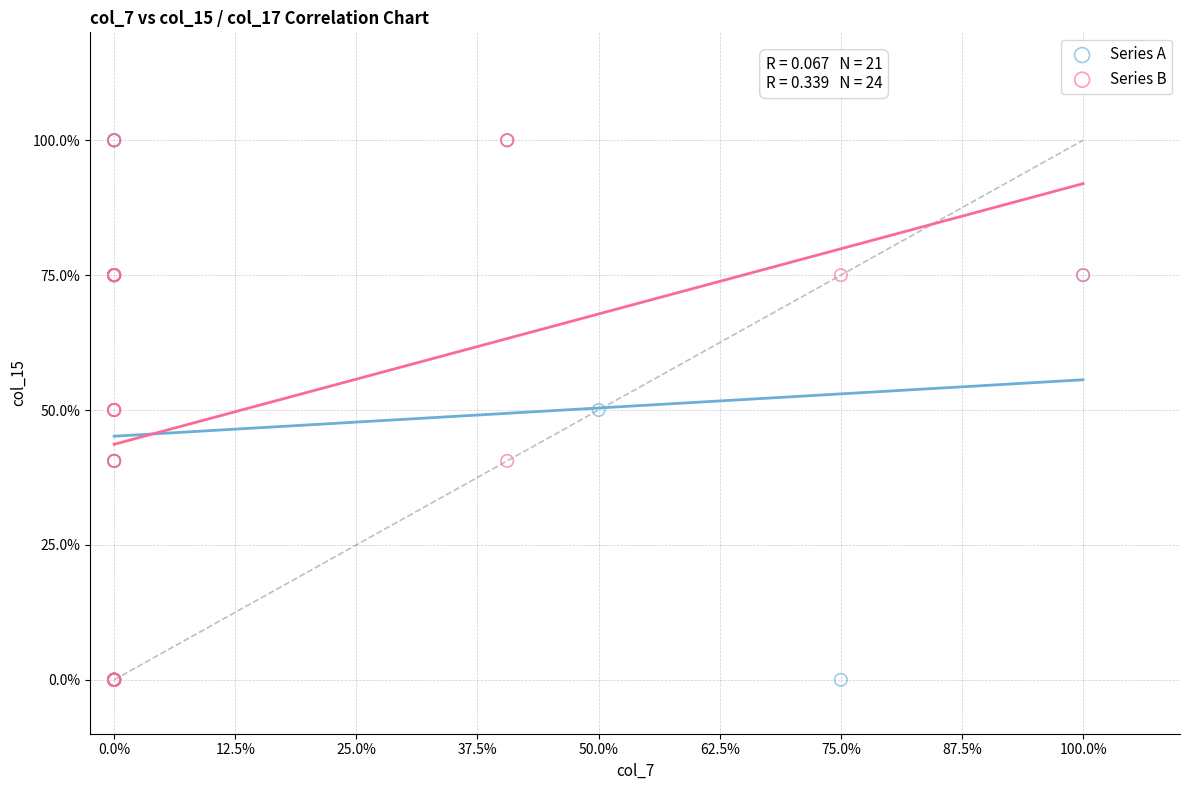

What are all the series names shown in the legend?

Series A, Series B